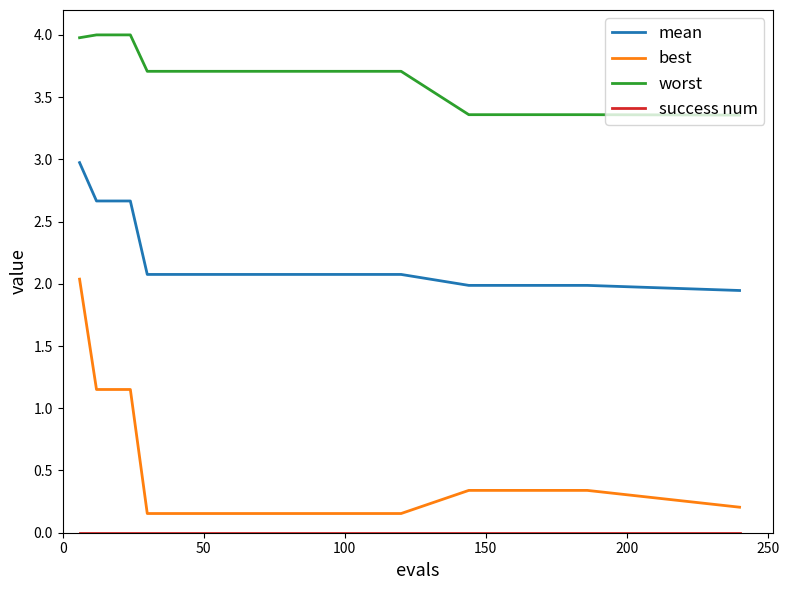

True or false: best and mean cross at least once.

False